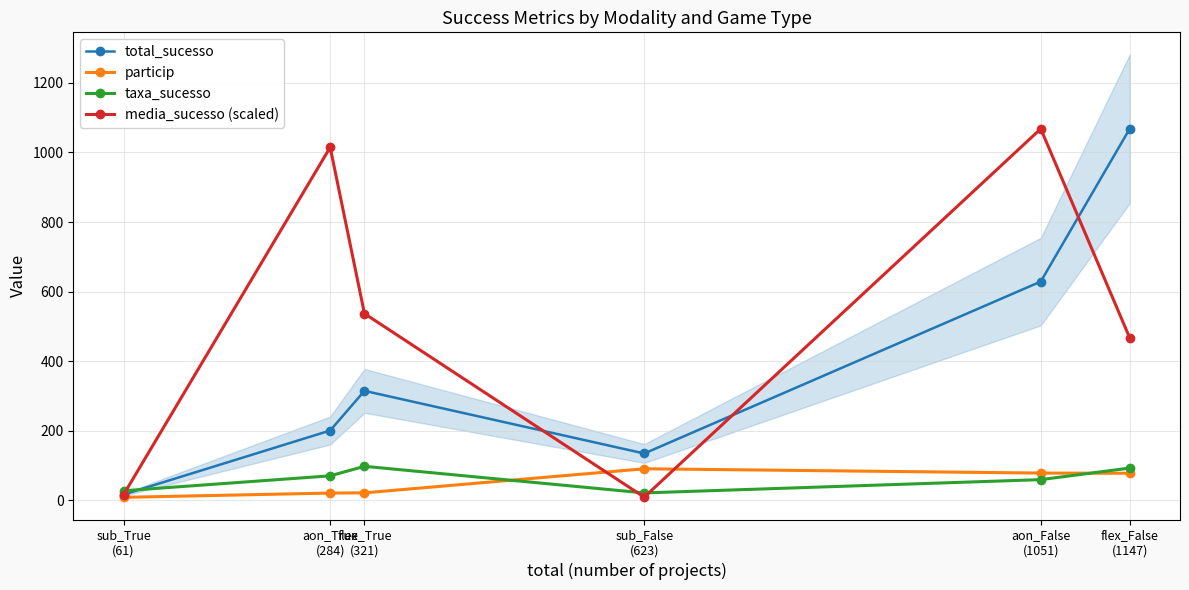

What is the highest value of the taxa_sucesso series?

98.1